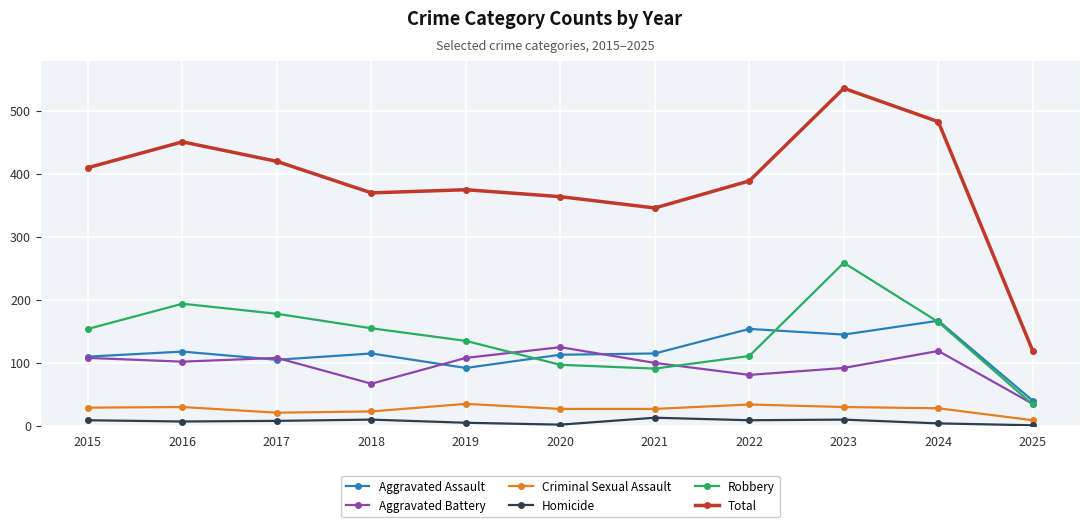

What is the difference between the maximum and minimum values in the Criminal Sexual Assault series?

26